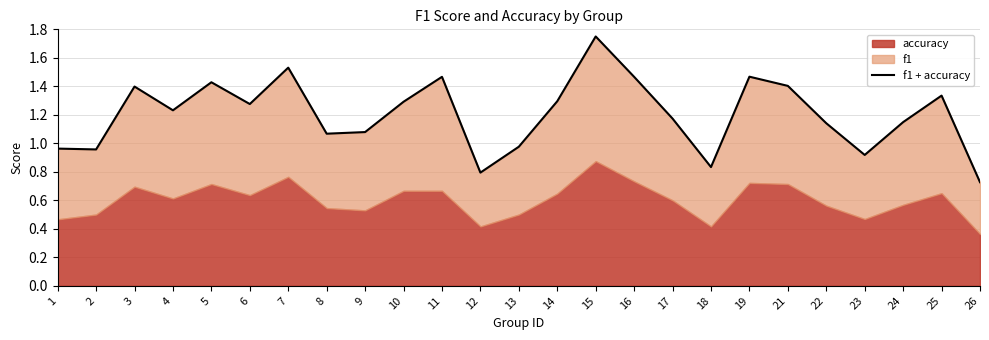

Is it true that the value at 26 is 0.7?

True